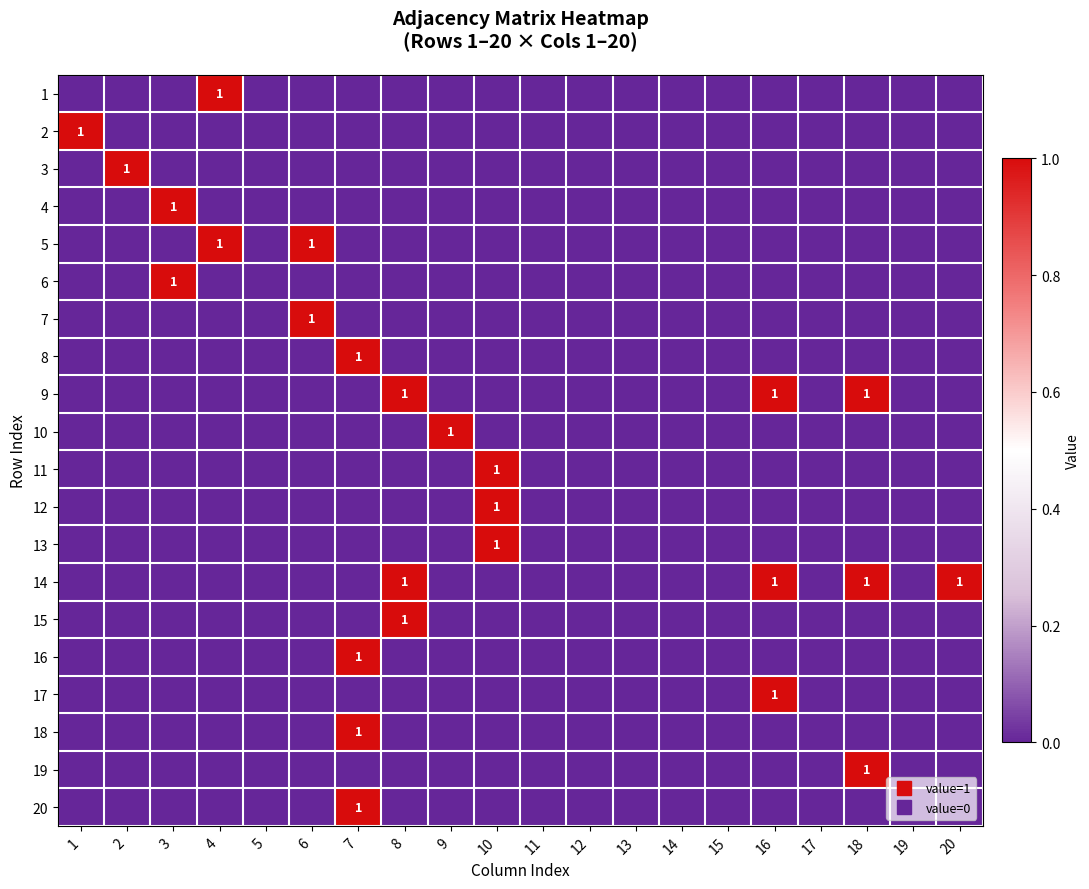

What is the difference between the maximum and second lowest values in the 17 series?

1